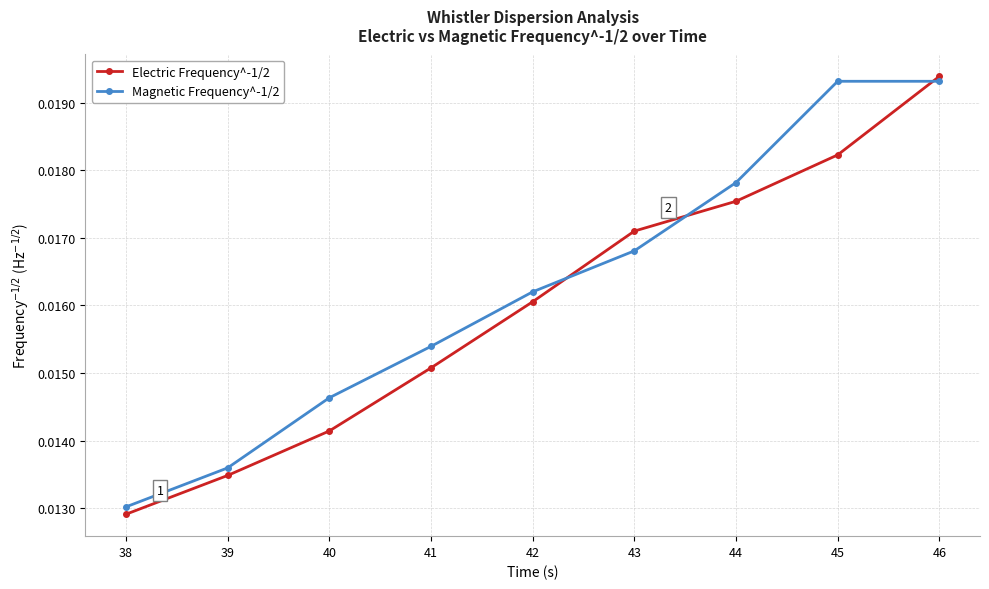

How many times do Magnetic Frequency^-1/2 and Electric Frequency^-1/2 cross each other?

3